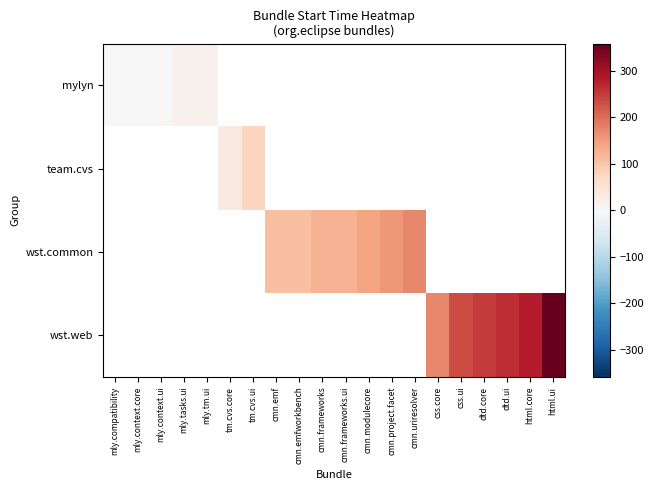

Rank the categories by mylyn value from lowest to highest.

mly.compatibility, mly.context.core, mly.context.ui, mly.tasks.ui, mly.tm.ui, tm.cvs.core, tm.cvs.ui, cmn.emf, cmn.emfworkbench, cmn.frameworks, cmn.frameworks.ui, cmn.modulecore, cmn.project.facet, cmn.uriresolver, css.core, css.ui, dtd.core, dtd.ui, html.core, html.ui